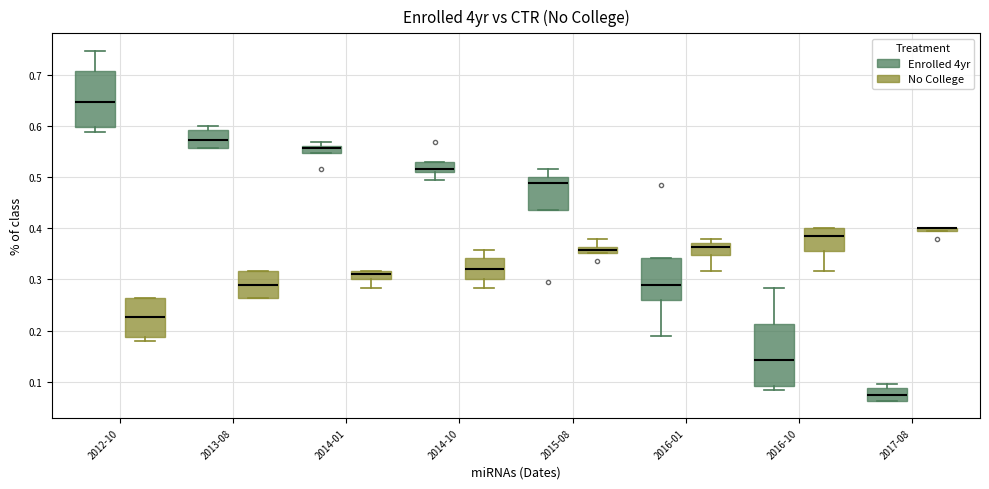

Comparing the boxes themselves (not the whiskers), which one is the tallest?

2016-10 (Enrolled 4yr)